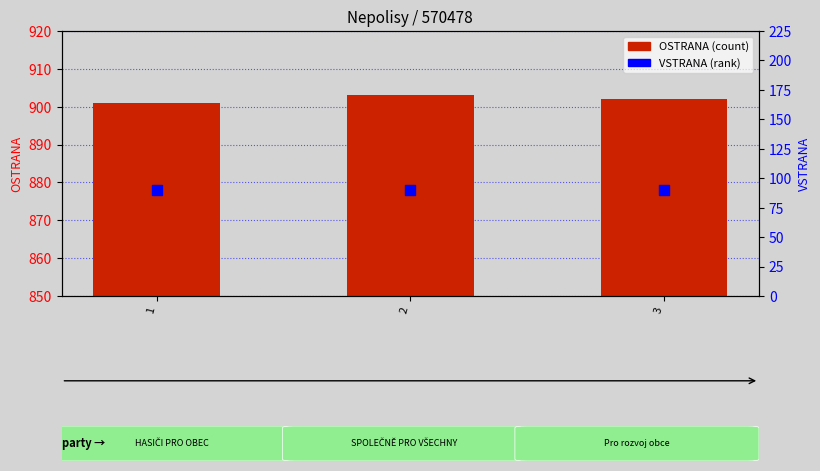

Which series has the largest total across all categories?

OSTRANA